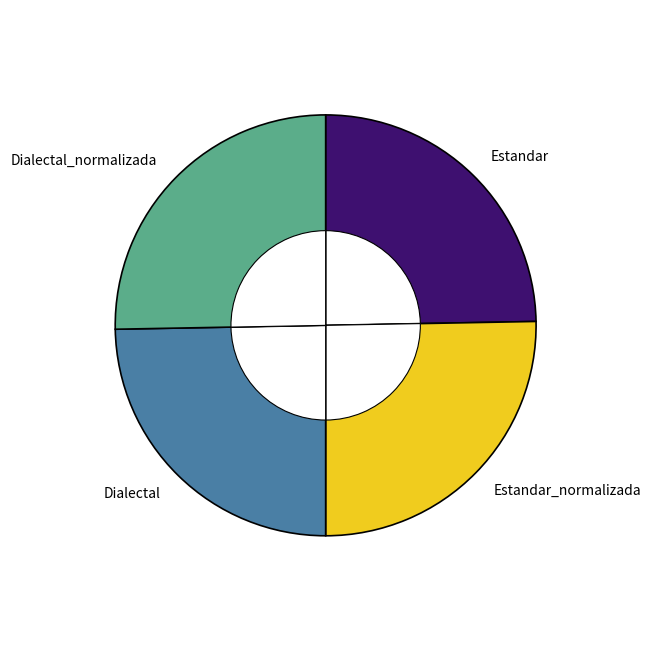

To the nearest percent, what percentage of the pie is Estandar_normalizada?

25%